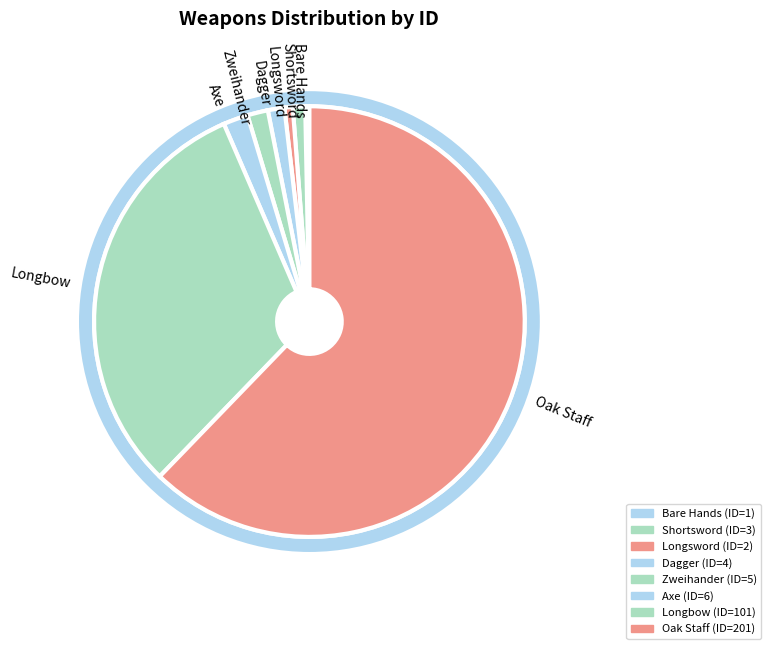

Which has a higher value, Zweihander or Shortsword?

Zweihander